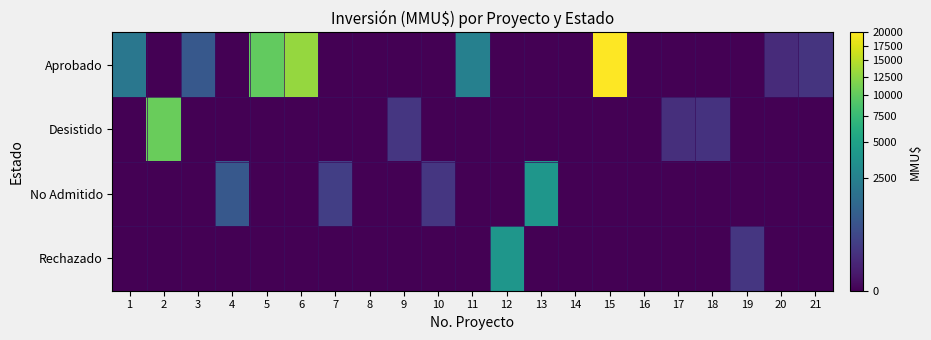

How many data points does each series have?

21